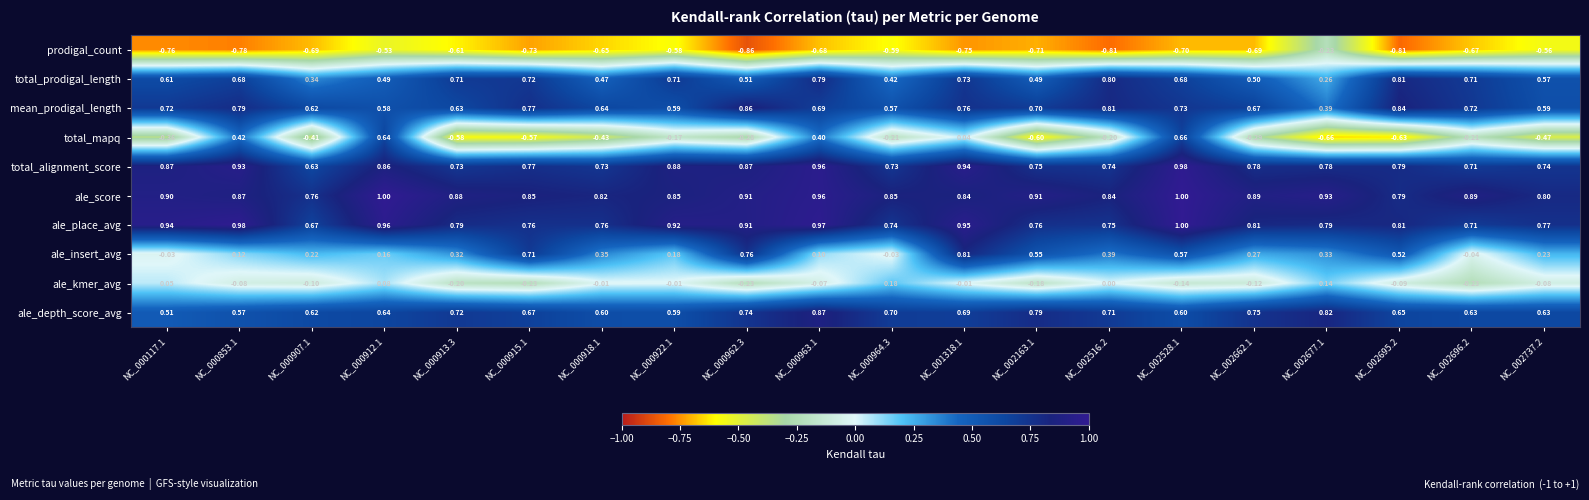

Is the value of ale_score at NC_000963.1 greater than the value of ale_depth_score_avg at NC_000117.1?

Yes